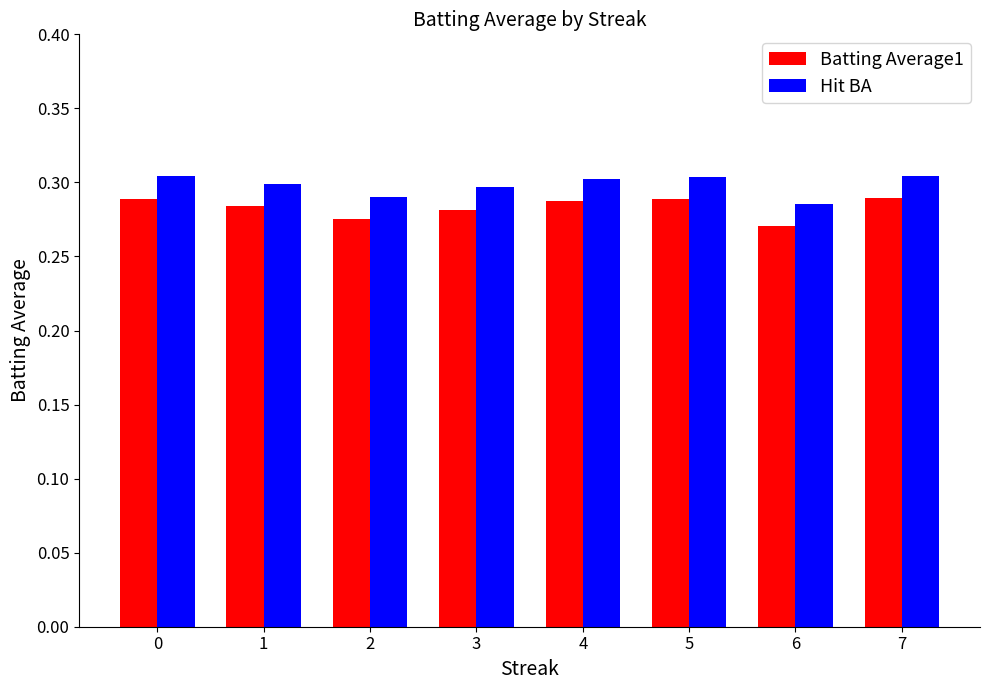

How many series are shown in this chart?

2